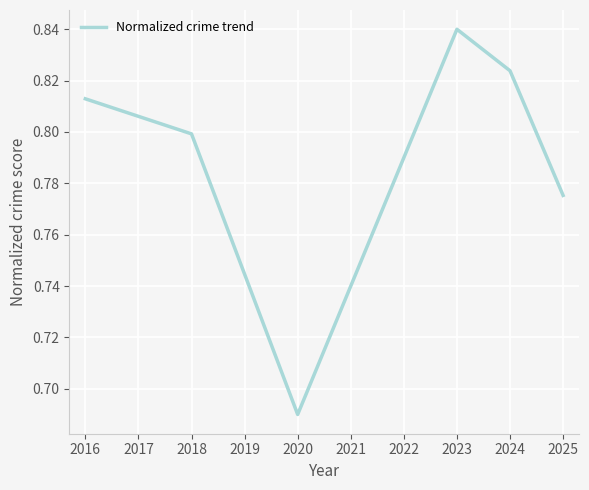

At which category does the chart reach its peak across all series?

2023